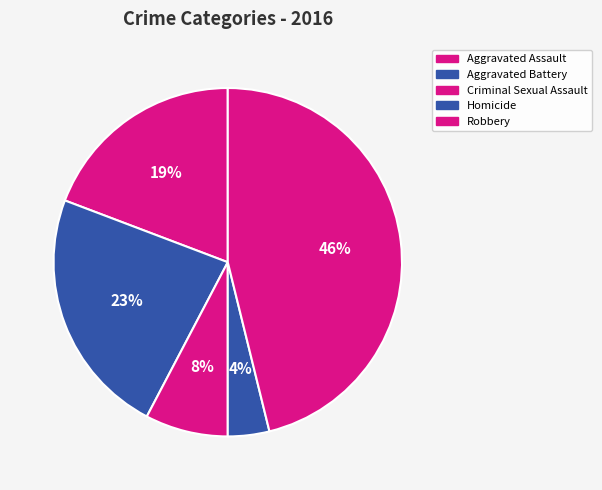

To the nearest percent, what is the difference between the Aggravated Battery and Homicide slice percentages?

19%